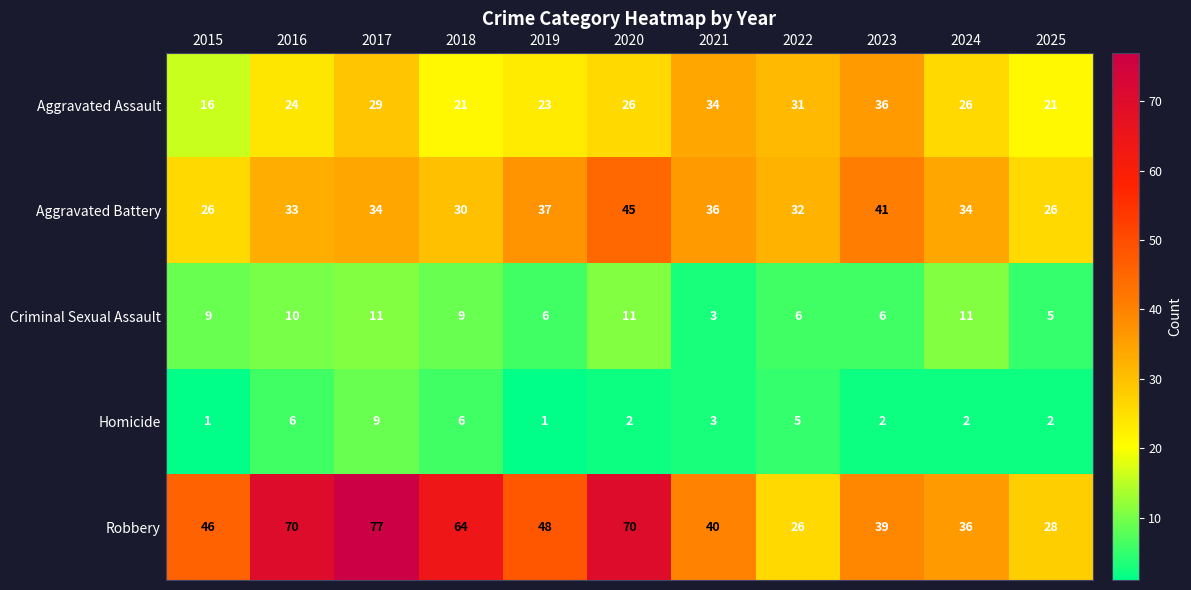

Is it true that Criminal Sexual Assault equals 10 at 2016?

True